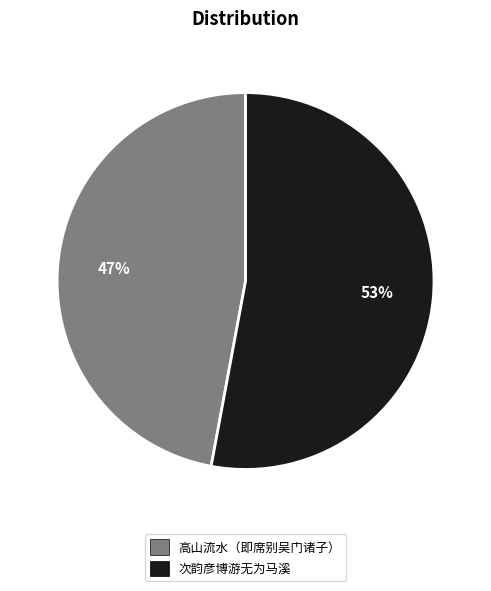

What is the ratio of the value at 高山流水（即席别吴门诸子） to the value at 次韵彦博游无为马溪?

0.9